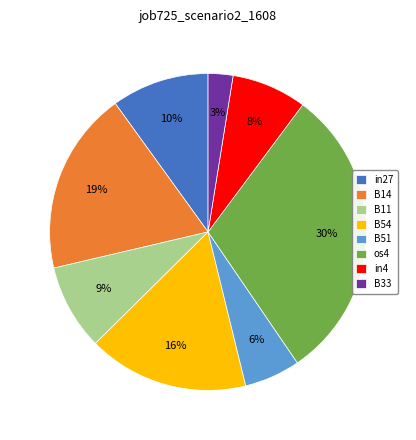

Which category has the biggest portion of the pie?

os4